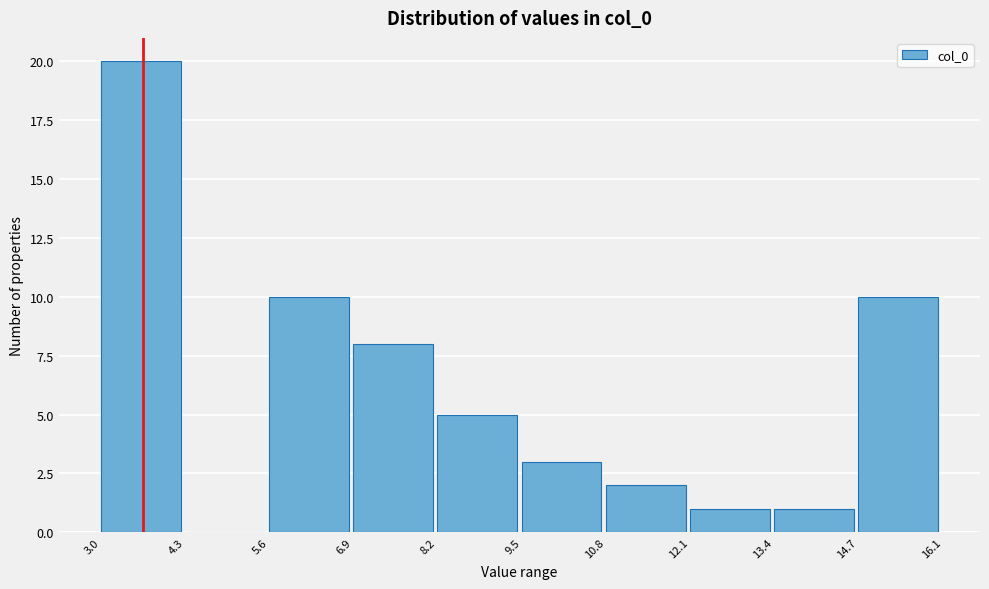

Over which range of the x-axis is the bar tallest?

3.0 to 4.3